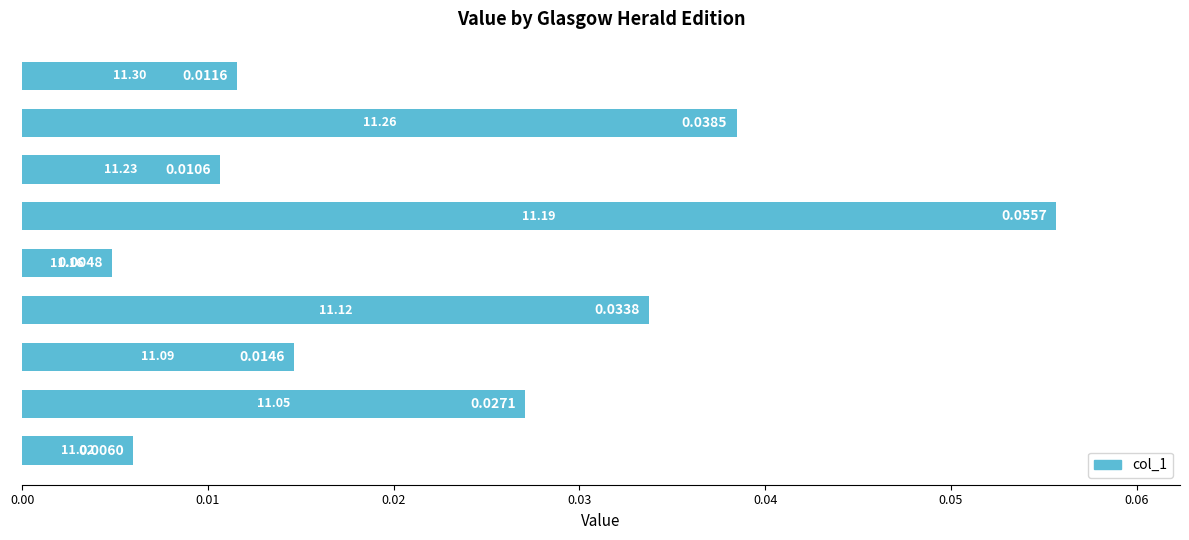

How many categories are shown in the chart?

9